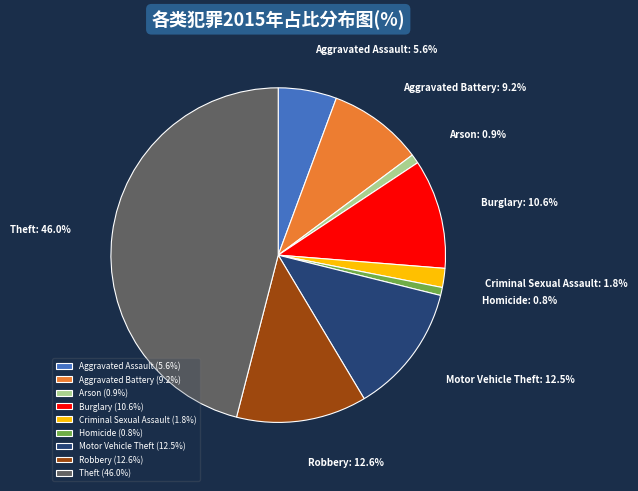

Count the number of slices in the pie.

9